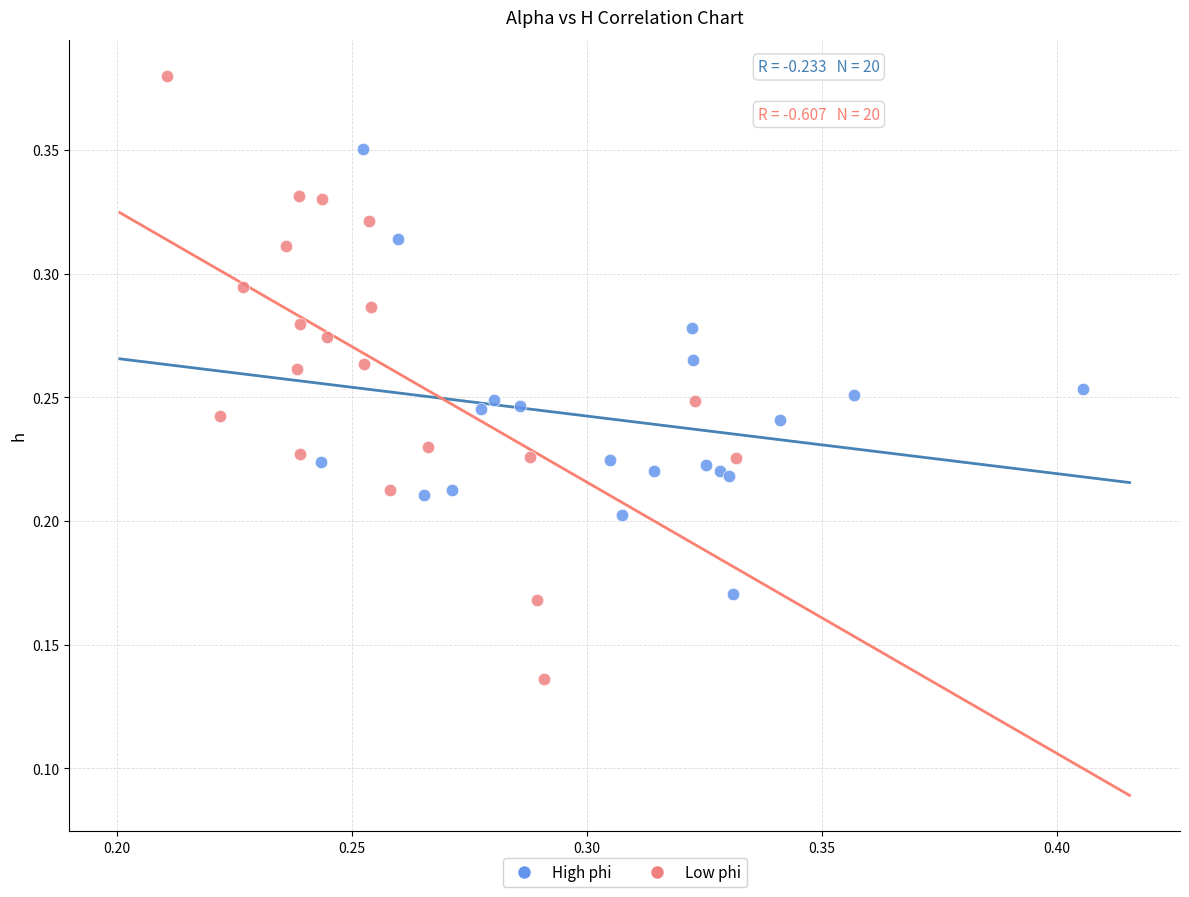

Which series has the largest Y range (max minus min)?

Low phi